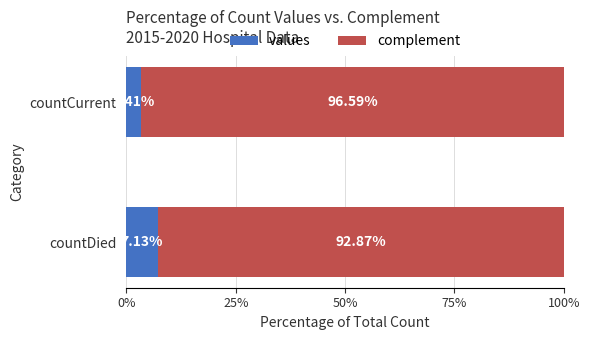

What is the difference between the maximum and minimum values in the values series?

3.7